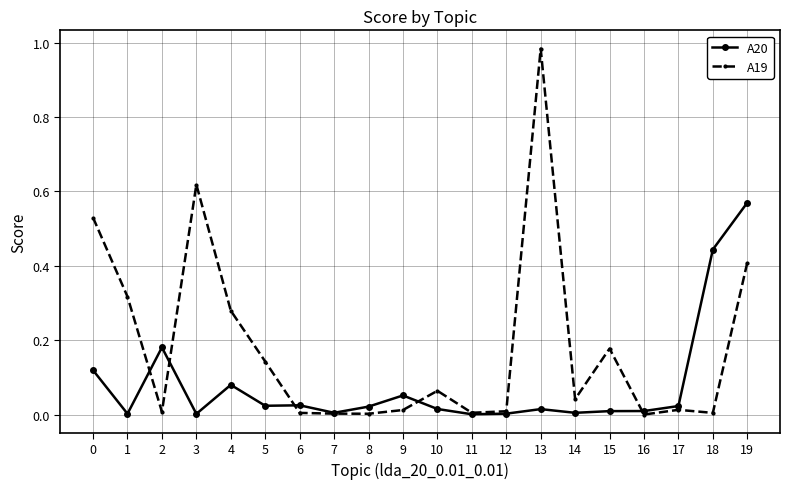

Does the chart have visible grid lines?

Yes